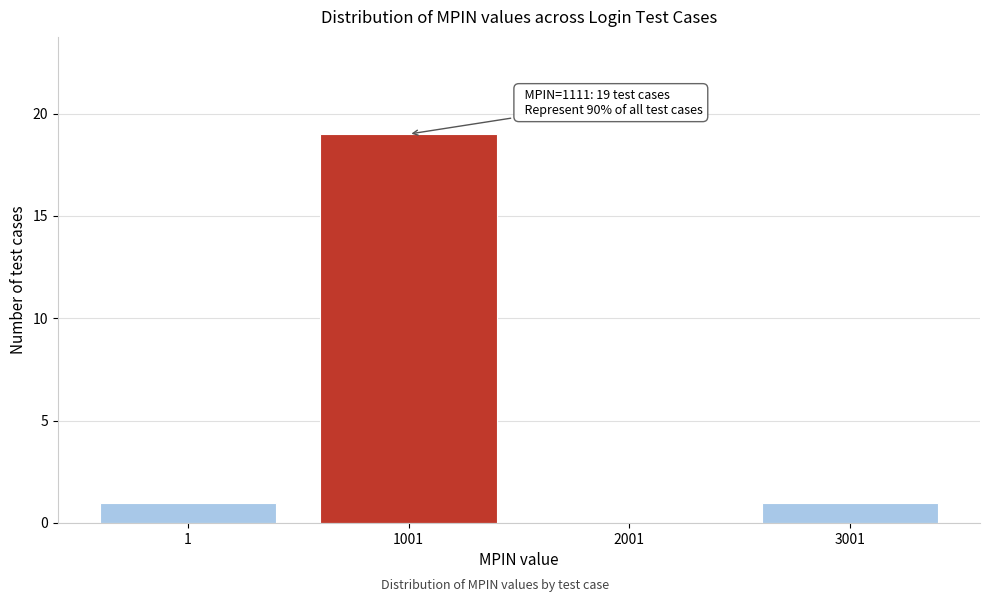

Reading left to right, what are all the values shown in this chart?

1=1	1001=19	2001=0	3001=1